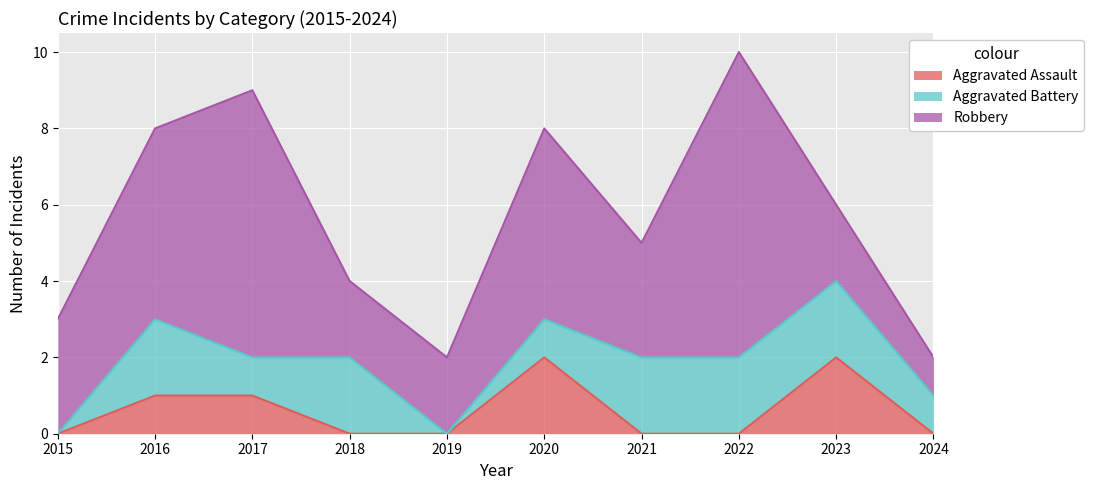

What is the value of the Robbery point at the 1st from the left?

3